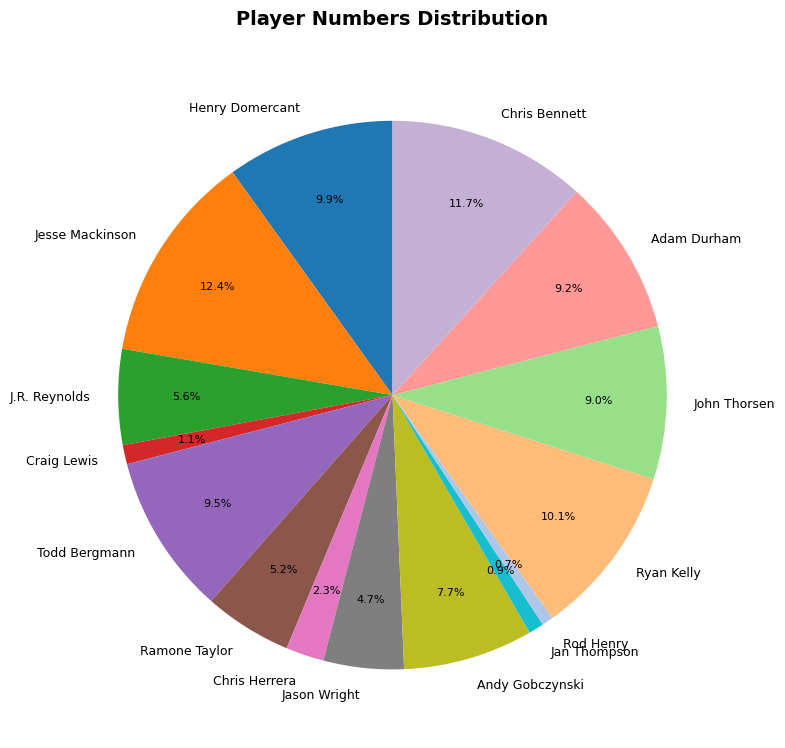

Is there any slice that represents more than half of the pie?

No